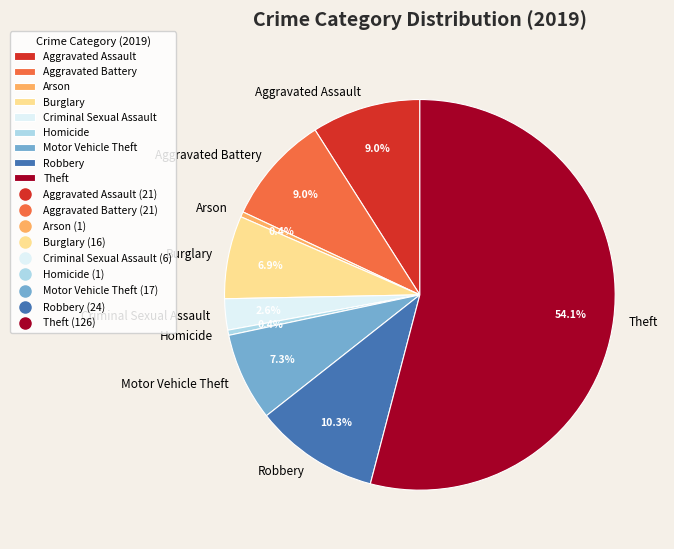

Approximately how many times larger is the value at Aggravated Assault compared to Criminal Sexual Assault?

3.5